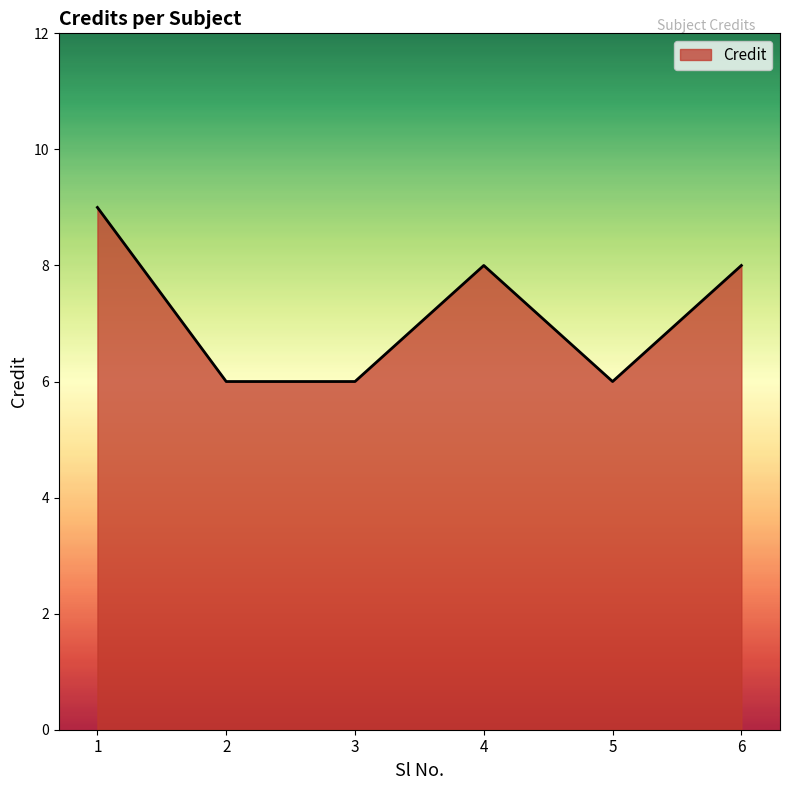

How many lines are shown in the chart?

1